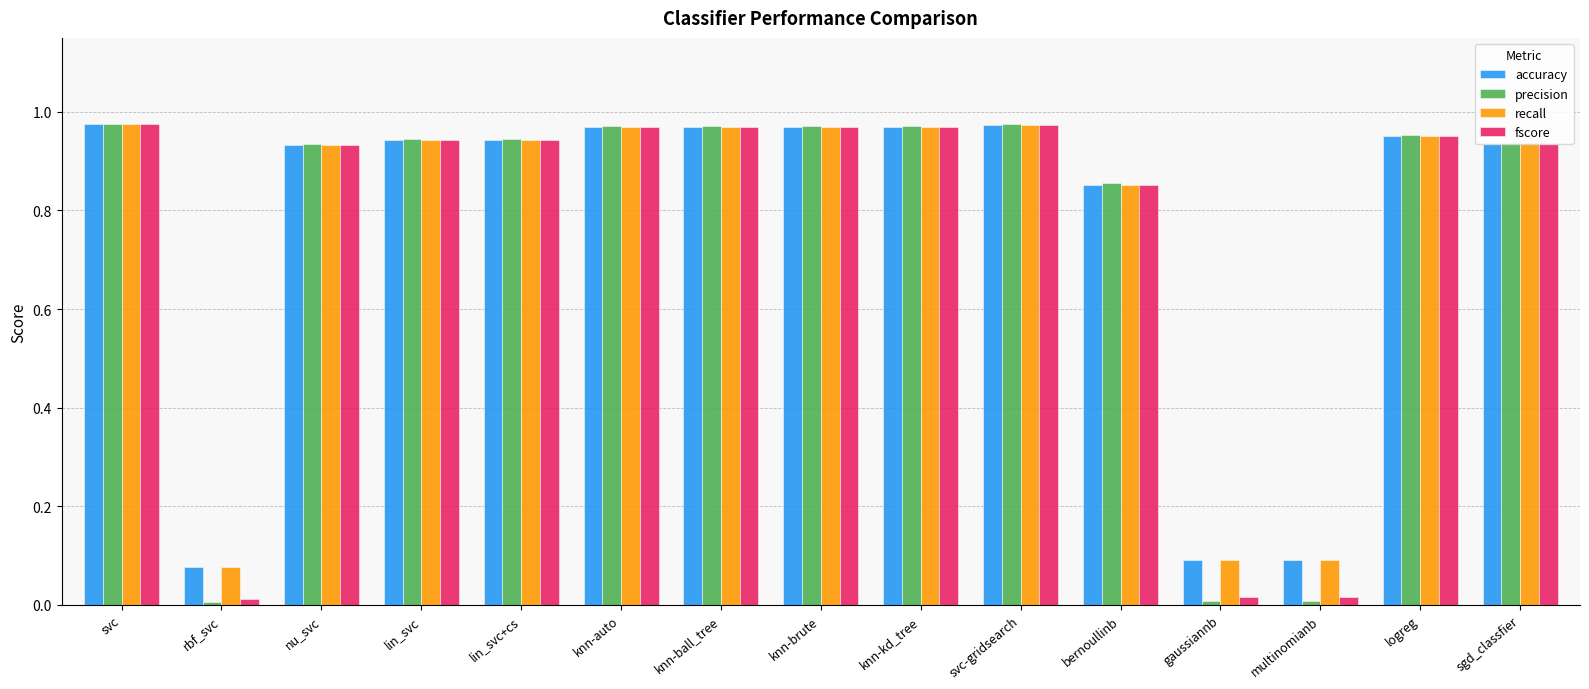

What is the average value of the fscore series?

0.8